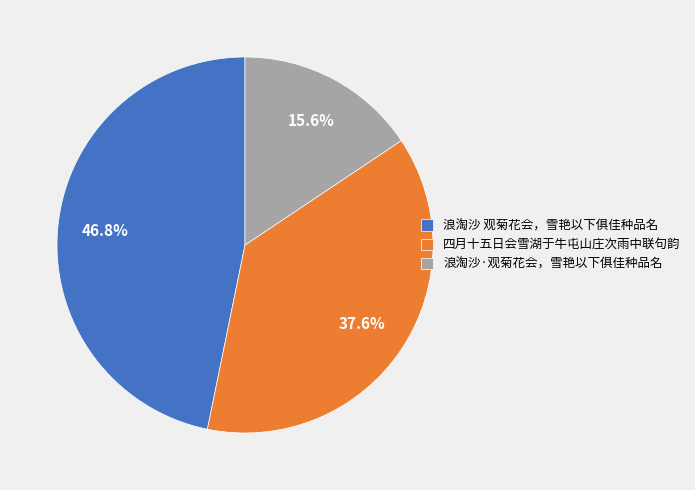

What percentage is the 浪淘沙 观菊花会，雪艳以下俱佳种品名 slice, to the nearest percent?

47%